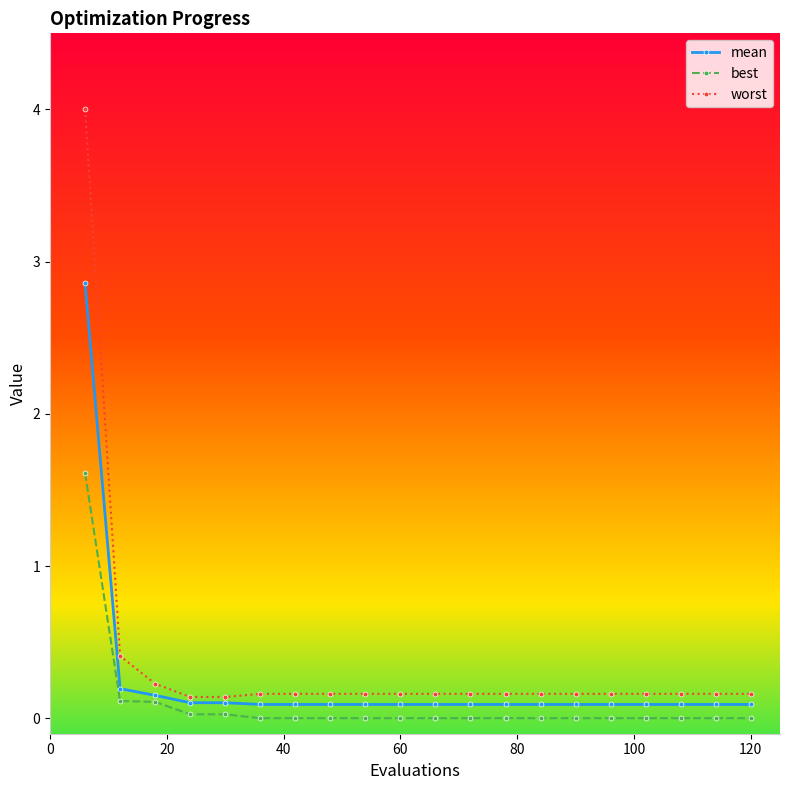

Which series has the largest range (max minus min)?

worst